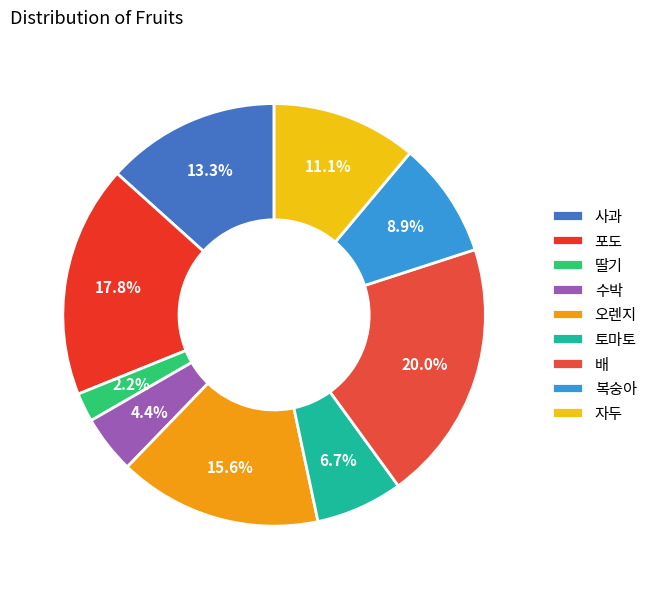

Between 복숭아 and 딸기, which is larger?

복숭아